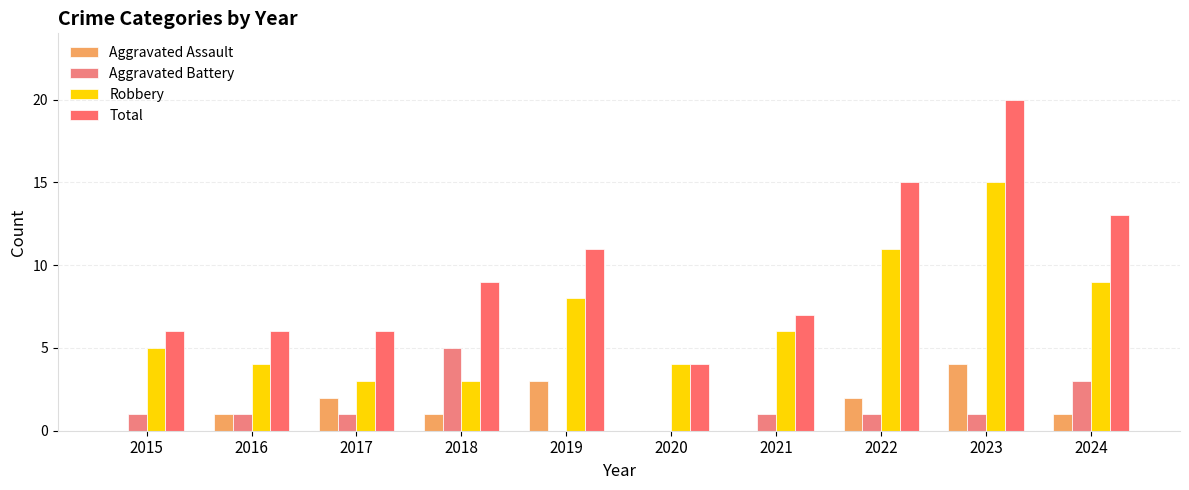

Is the value of Aggravated Assault at 2021 greater than the value of Robbery at 2015?

No